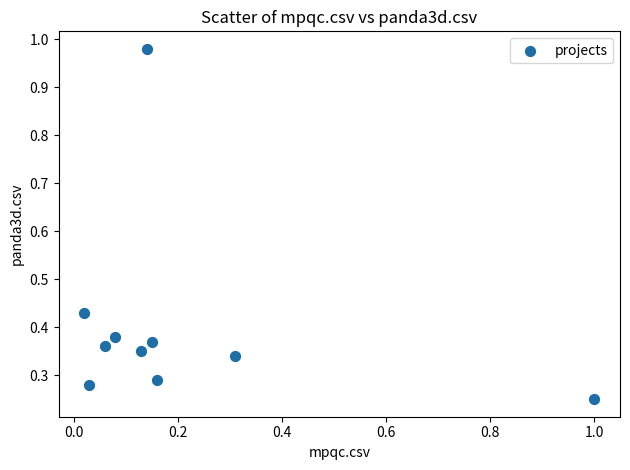

What is the range of Y values (max minus min)?

0.7